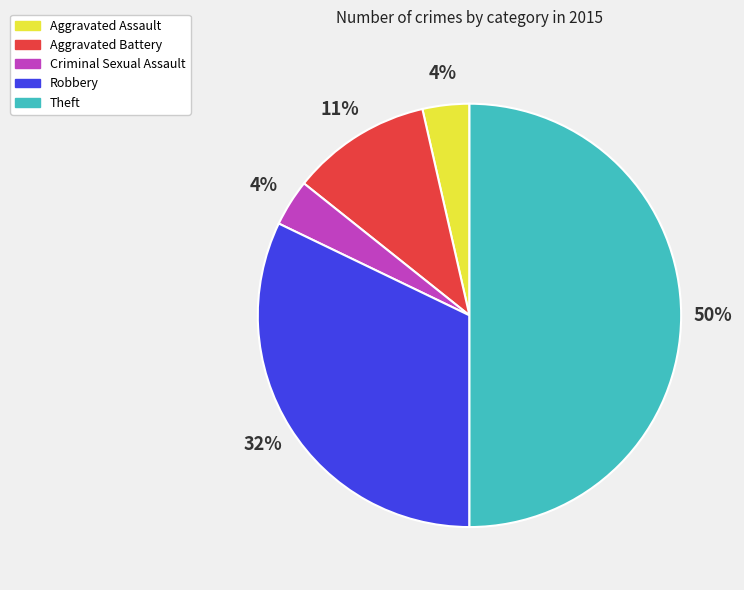

To the nearest percent, what percentage of the pie is Aggravated Assault?

4%